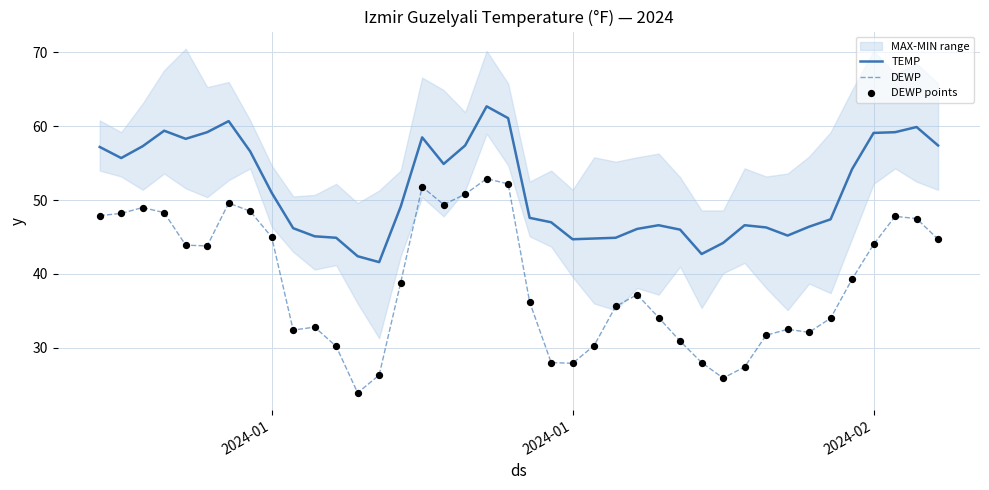

Is the value of TEMP at 31 greater than the value of DEWP at 4?

Yes